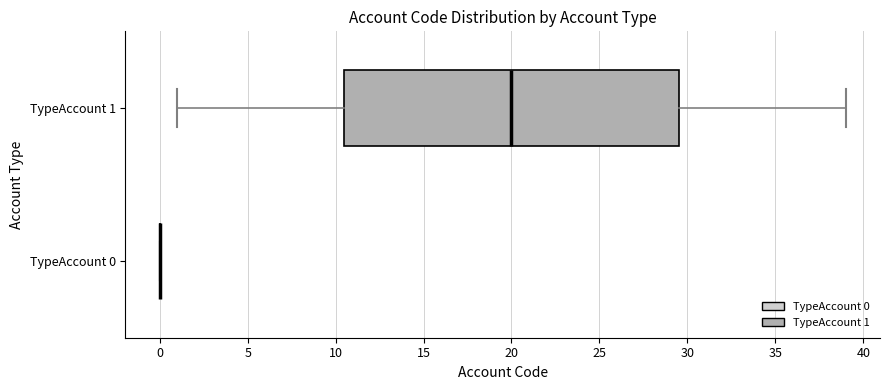

Reading bottom to top, transcribe this box plot: for each box, give where its median line is, the range the box spans, and where its two whiskers end, as read against the x-axis. The values are not printed on the chart, so give them approximately, as read against the axis.

TypeAccount 0: box collapsed to a line at 0.0, whiskers 0.0 to 0.0
TypeAccount 1: median 20.0, box 10.5 to 29.5, whiskers 1.0 to 39.0